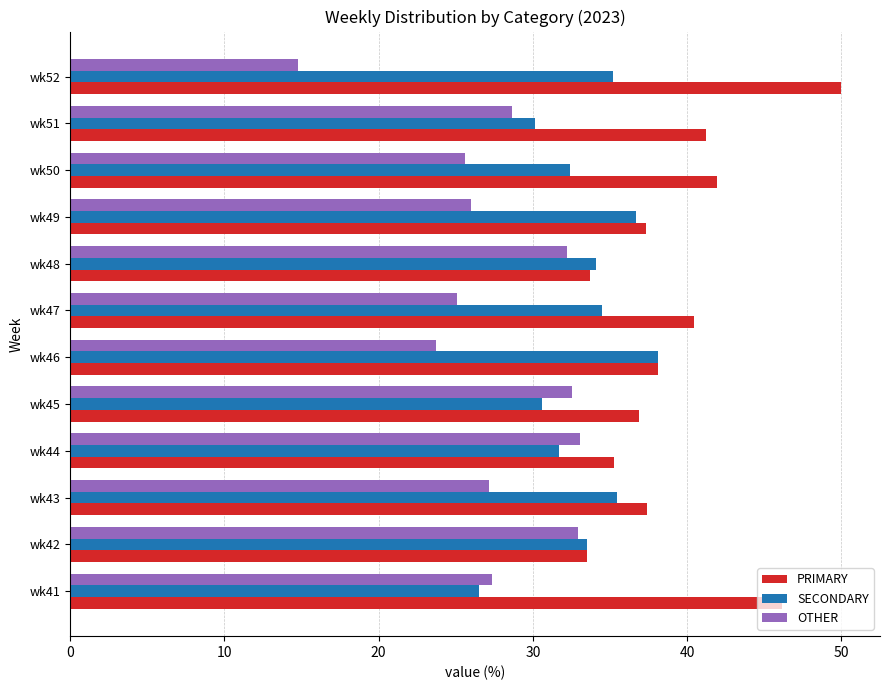

Which series has the widest spread of values?

OTHER